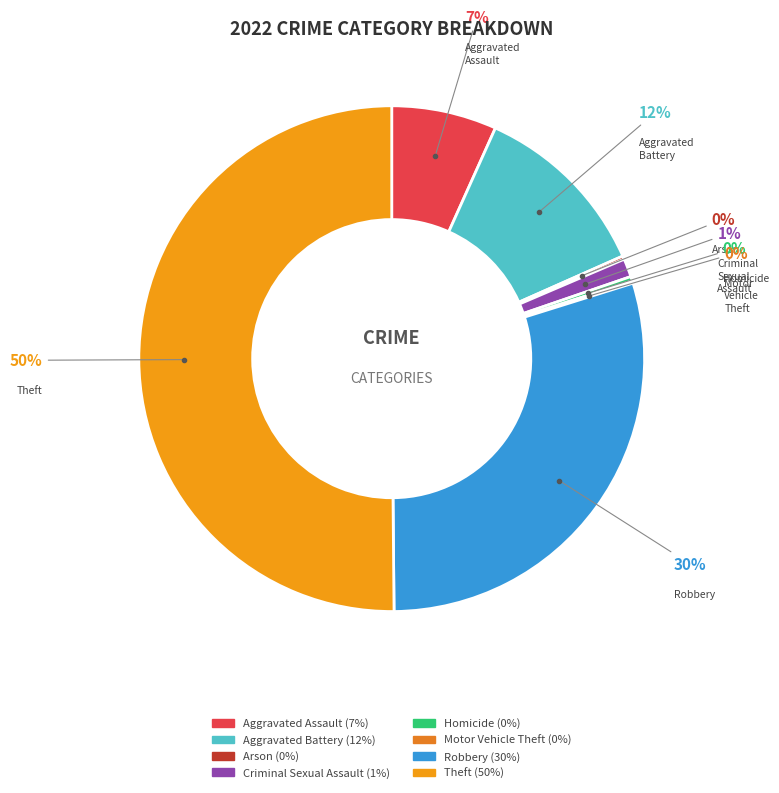

True or false: Theft accounts for 50% of the total.

True